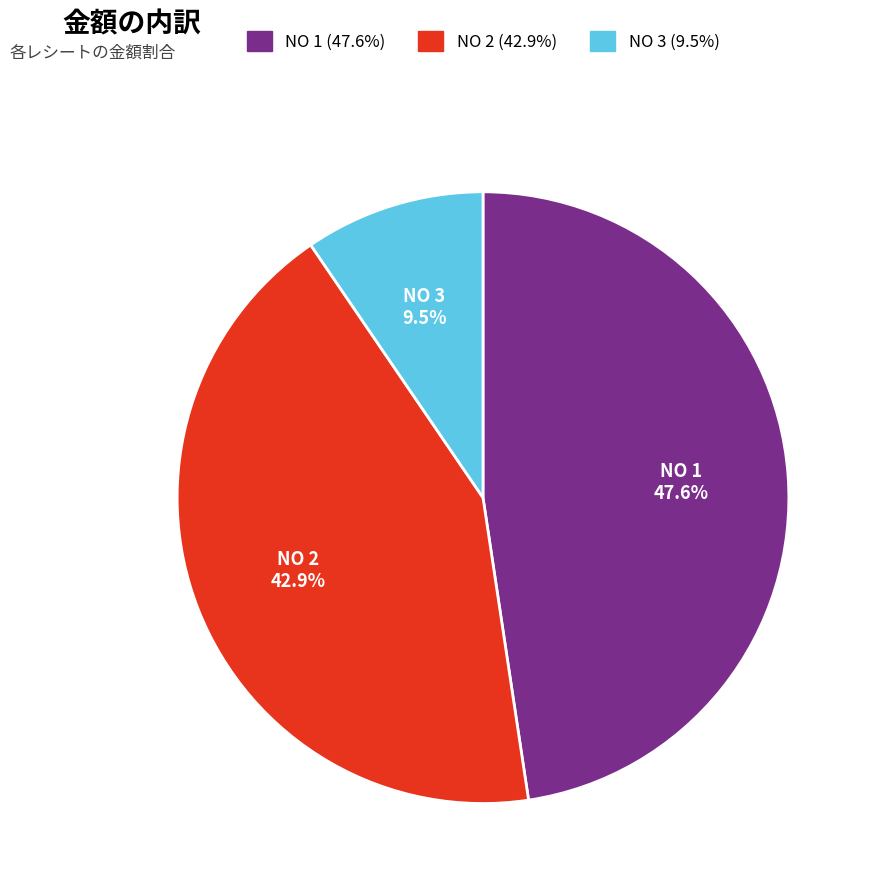

What is the ratio of the value at NO 2 to the value at NO 1?

0.9